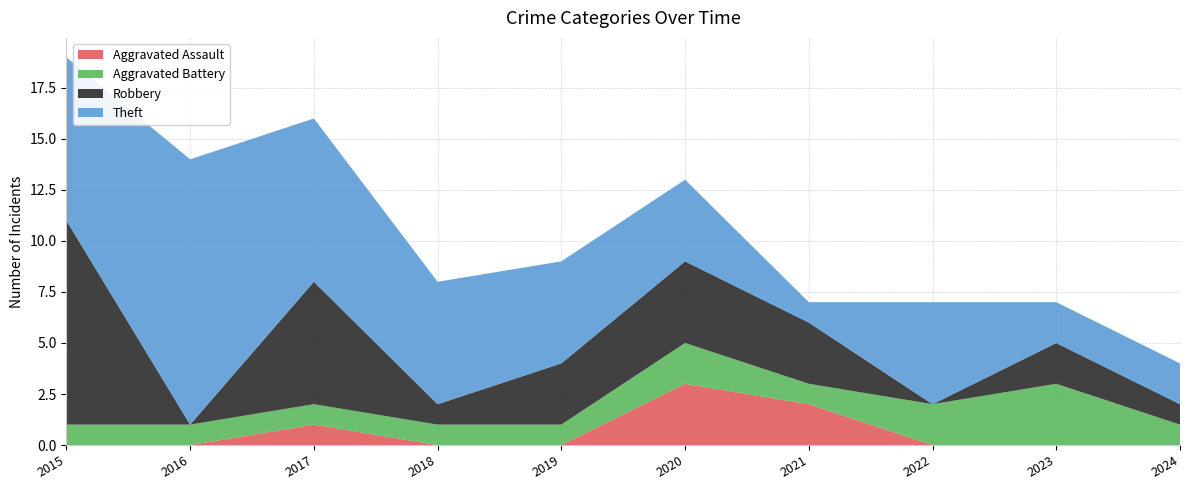

Reading left to right, transcribe all the data shown in this chart.

Aggravated Assault: 2015=0	2016=0	2017=1	2018=0	2019=0	2020=3	2021=2	2022=0	2023=0	2024=0
Aggravated Battery: 2015=1	2016=1	2017=1	2018=1	2019=1	2020=2	2021=1	2022=2	2023=3	2024=1
Robbery: 2015=10	2016=0	2017=6	2018=1	2019=3	2020=4	2021=3	2022=0	2023=2	2024=1
Theft: 2015=8	2016=13	2017=8	2018=6	2019=5	2020=4	2021=1	2022=5	2023=2	2024=2